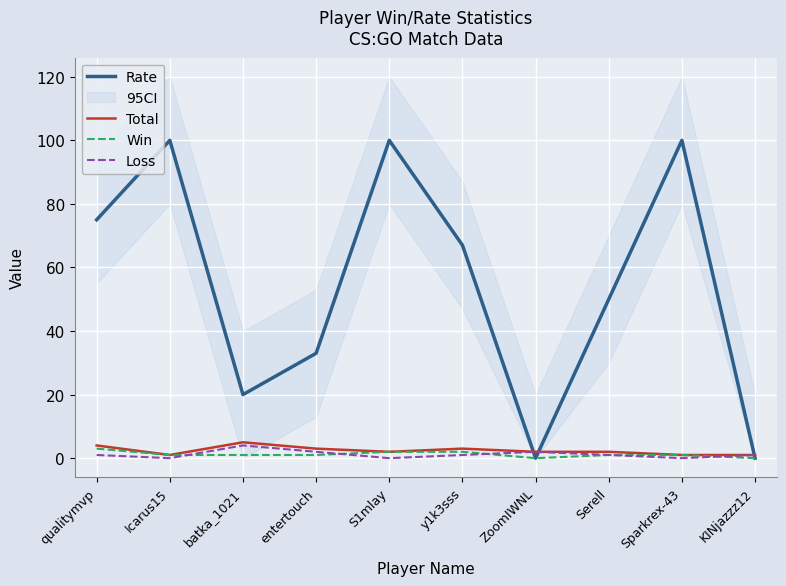

Which category has the lowest value in the Total series?

Icarus15